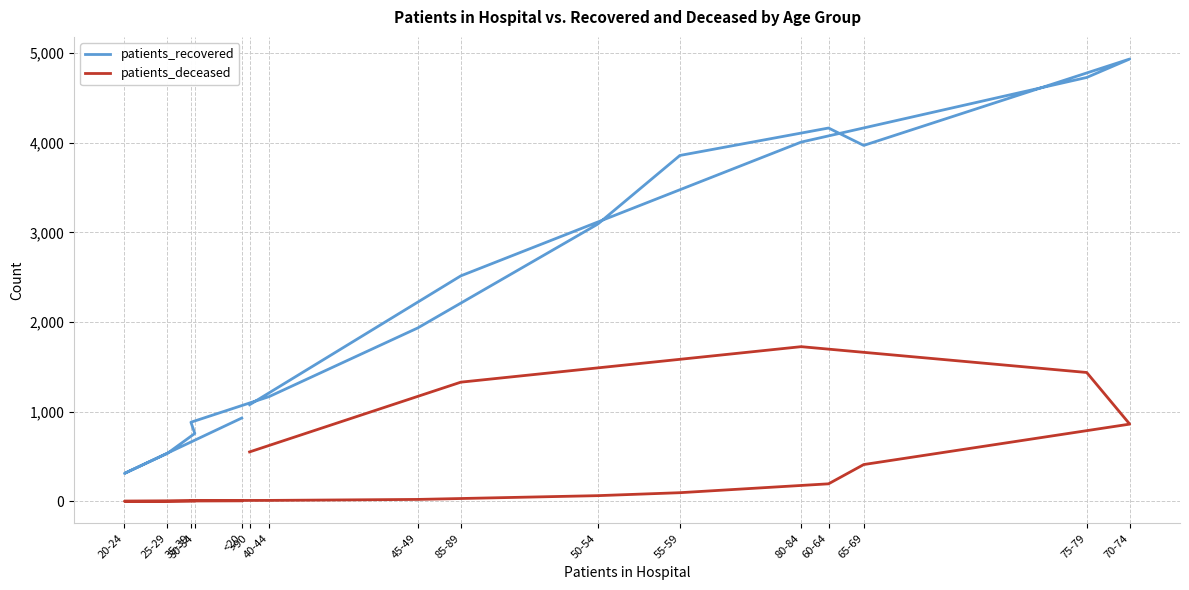

Is the value of patients_recovered at 70-74 greater than the value of patients_deceased at 25-29?

Yes